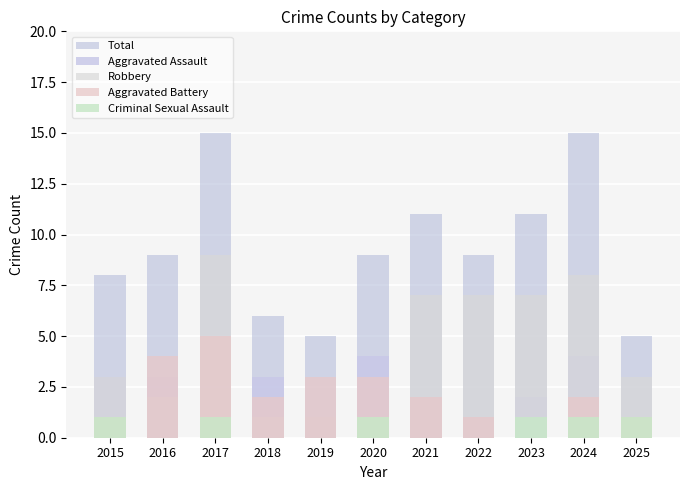

How many groups of bars are there?

11